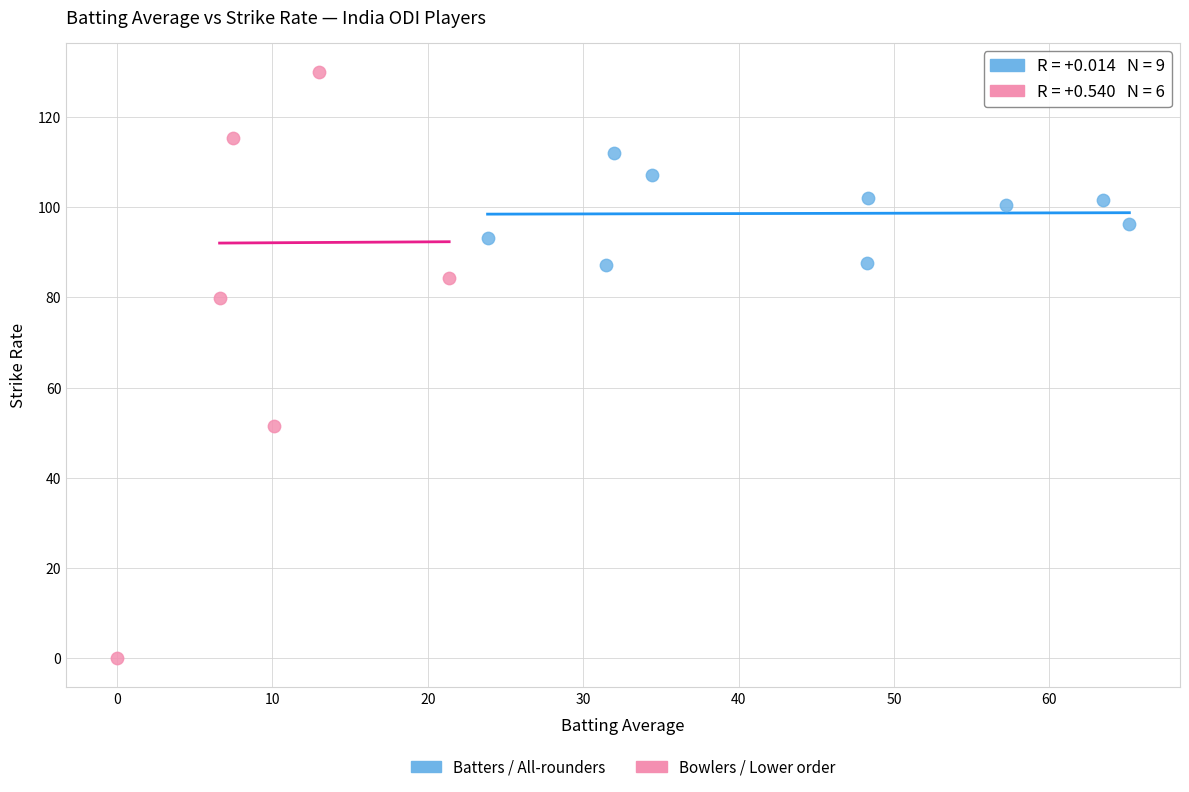

Which series contains the highest Y value?

Bowlers / Lower order